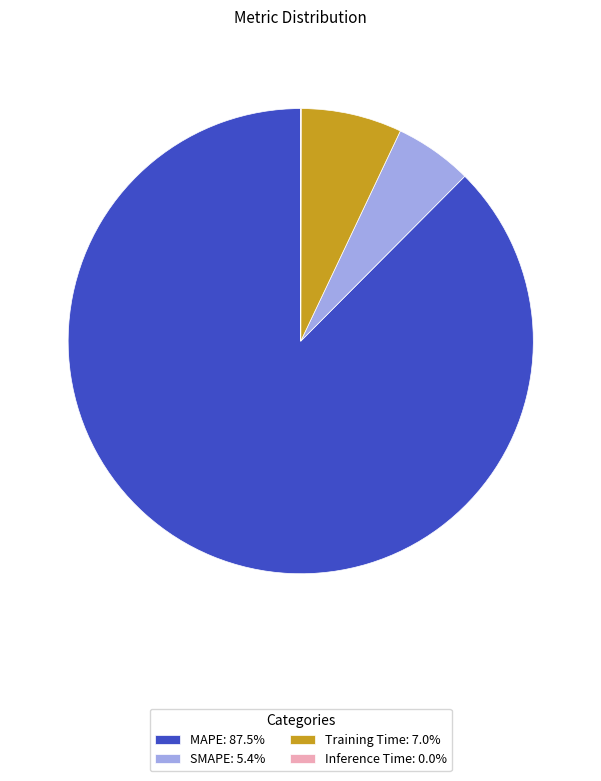

Is the sum of SMAPE: 5.4% and Training Time: 7.0% greater than half?

No